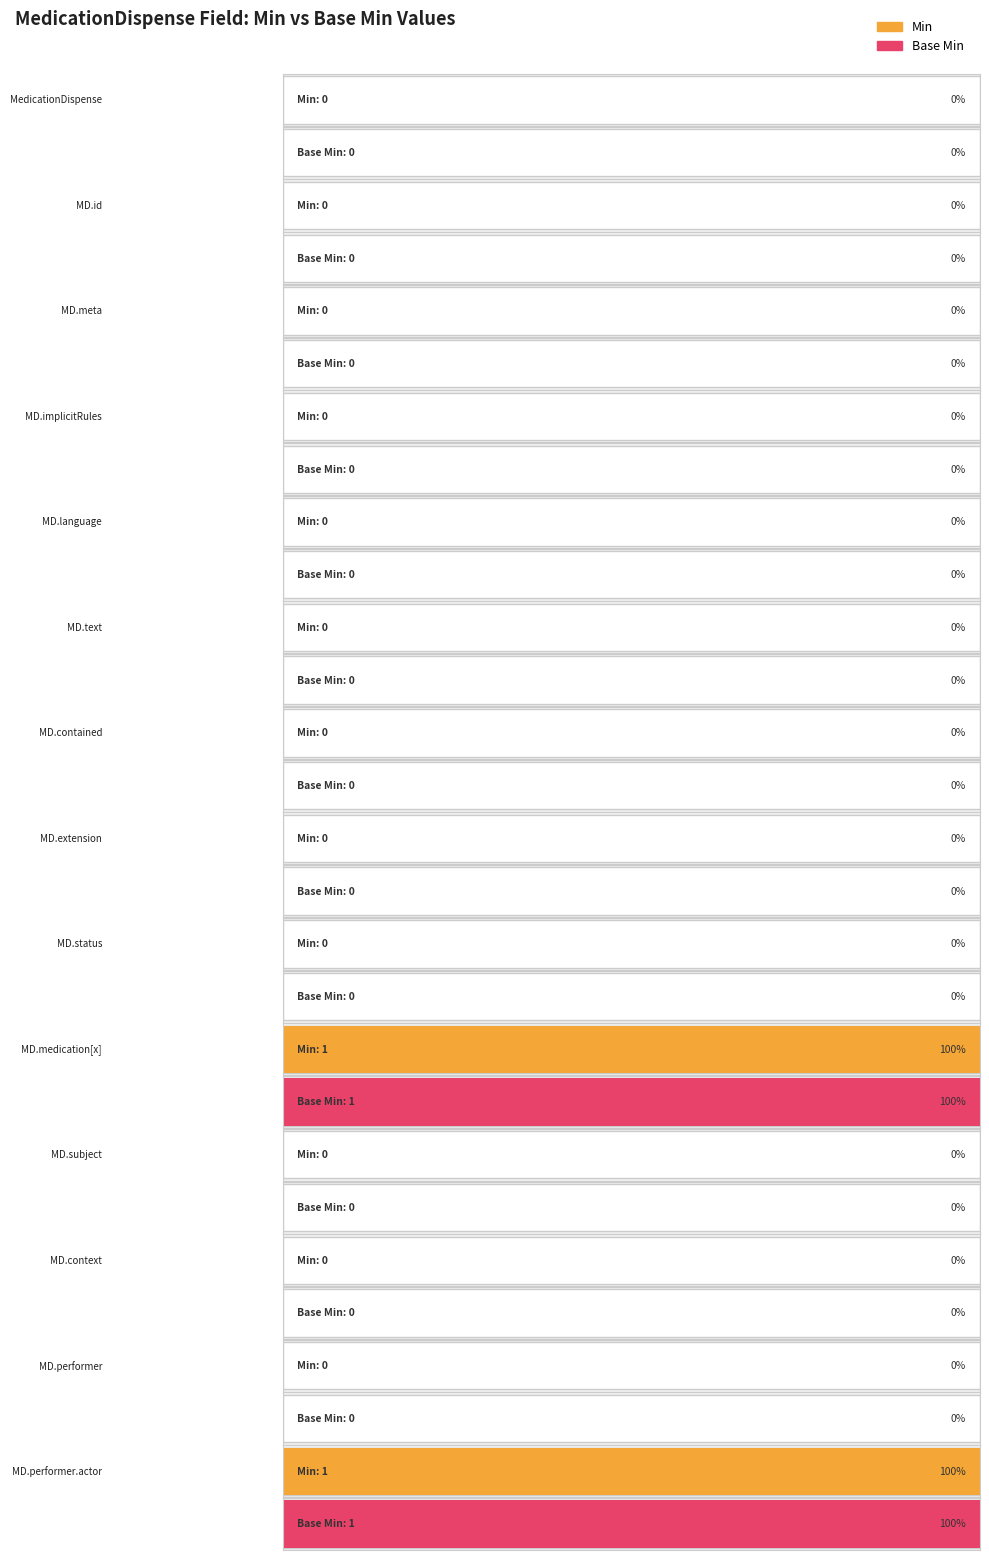

Which series has the largest total across all categories?

Min